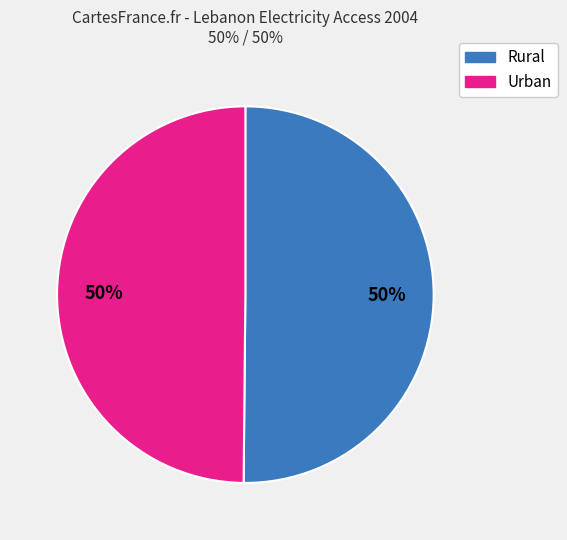

To the nearest percent, what is the average slice percentage?

50%